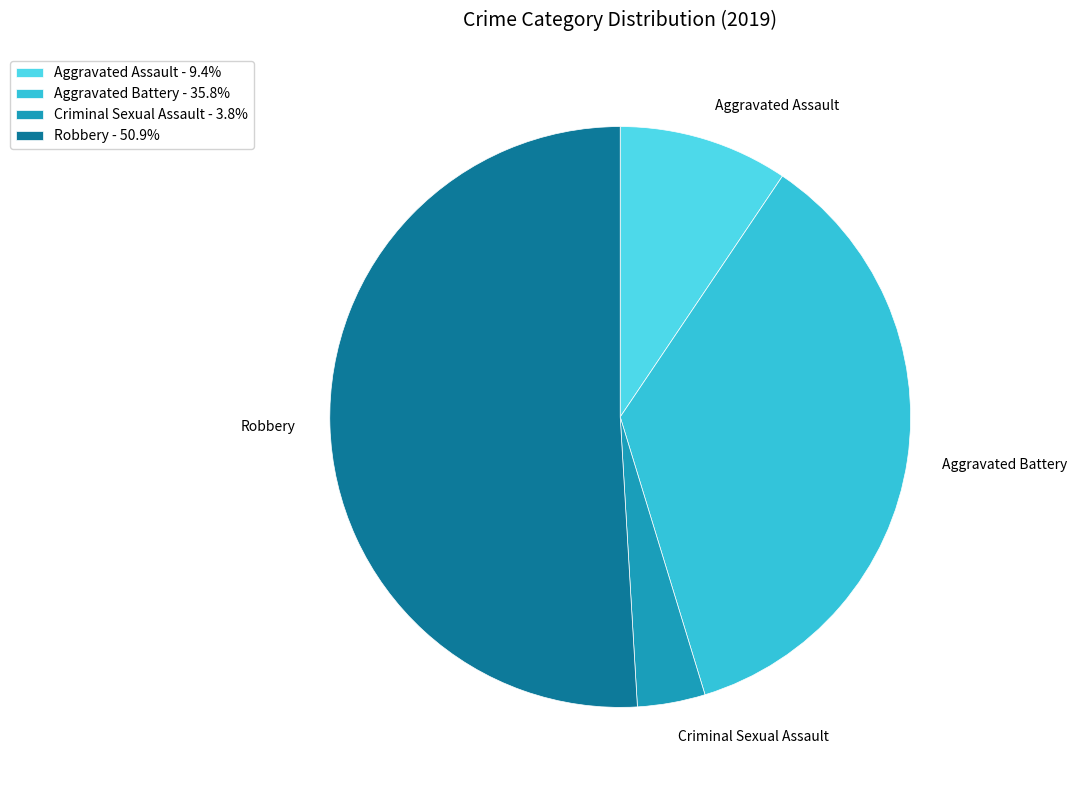

What is the largest slice in the pie chart?

Robbery